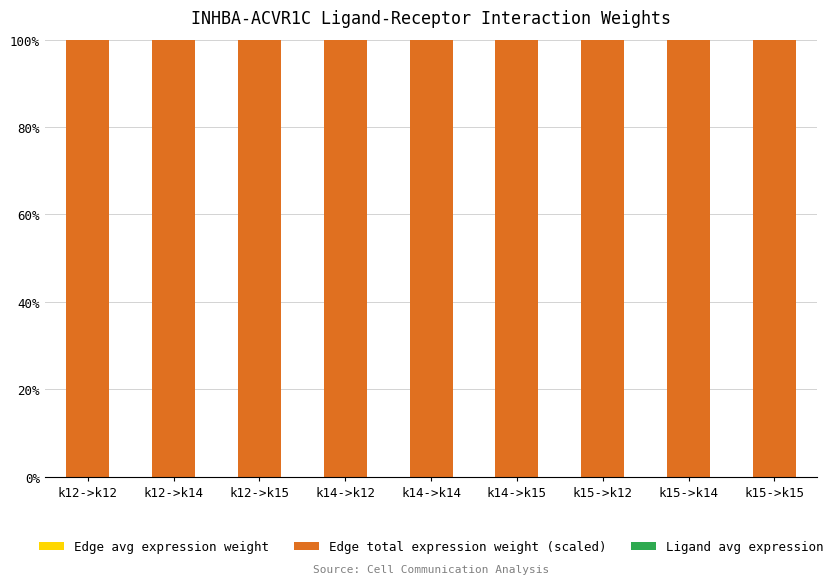

How many series are shown in this chart?

3